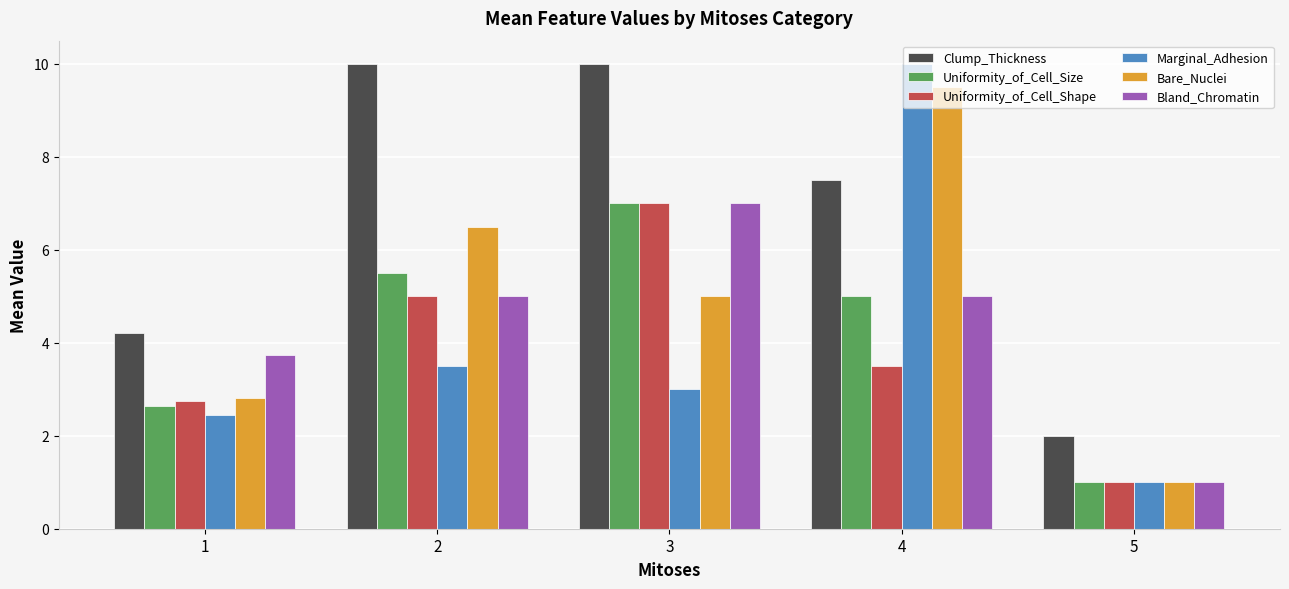

What are all the series names shown in the legend?

Clump_Thickness, Uniformity_of_Cell_Size, Uniformity_of_Cell_Shape, Marginal_Adhesion, Bare_Nuclei, Bland_Chromatin